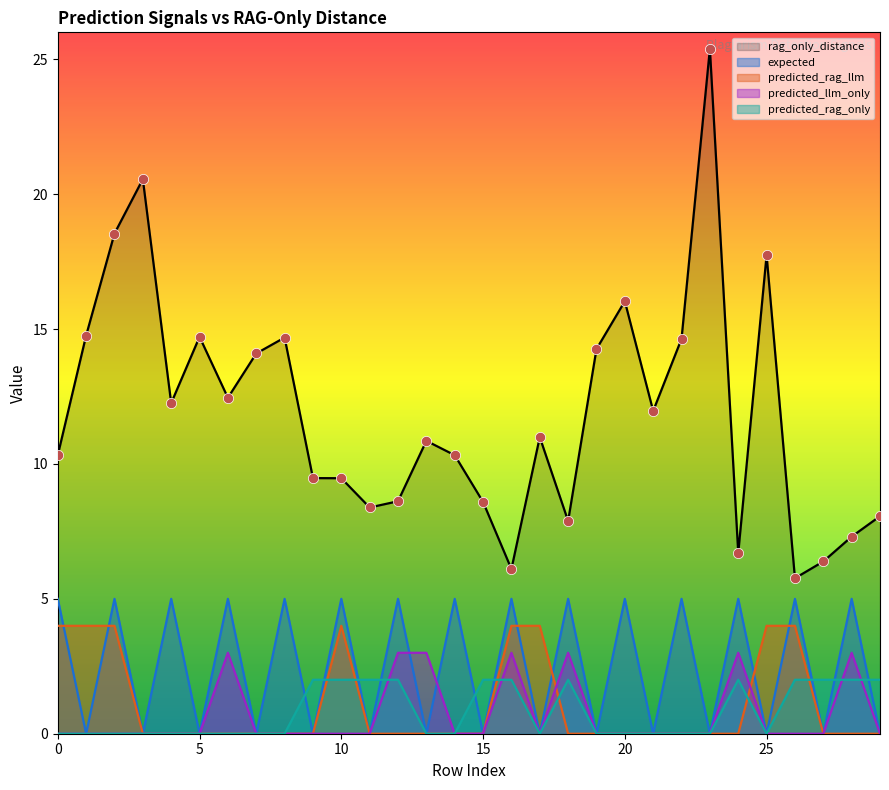

Which series has the largest total across all categories?

rag_only_distance